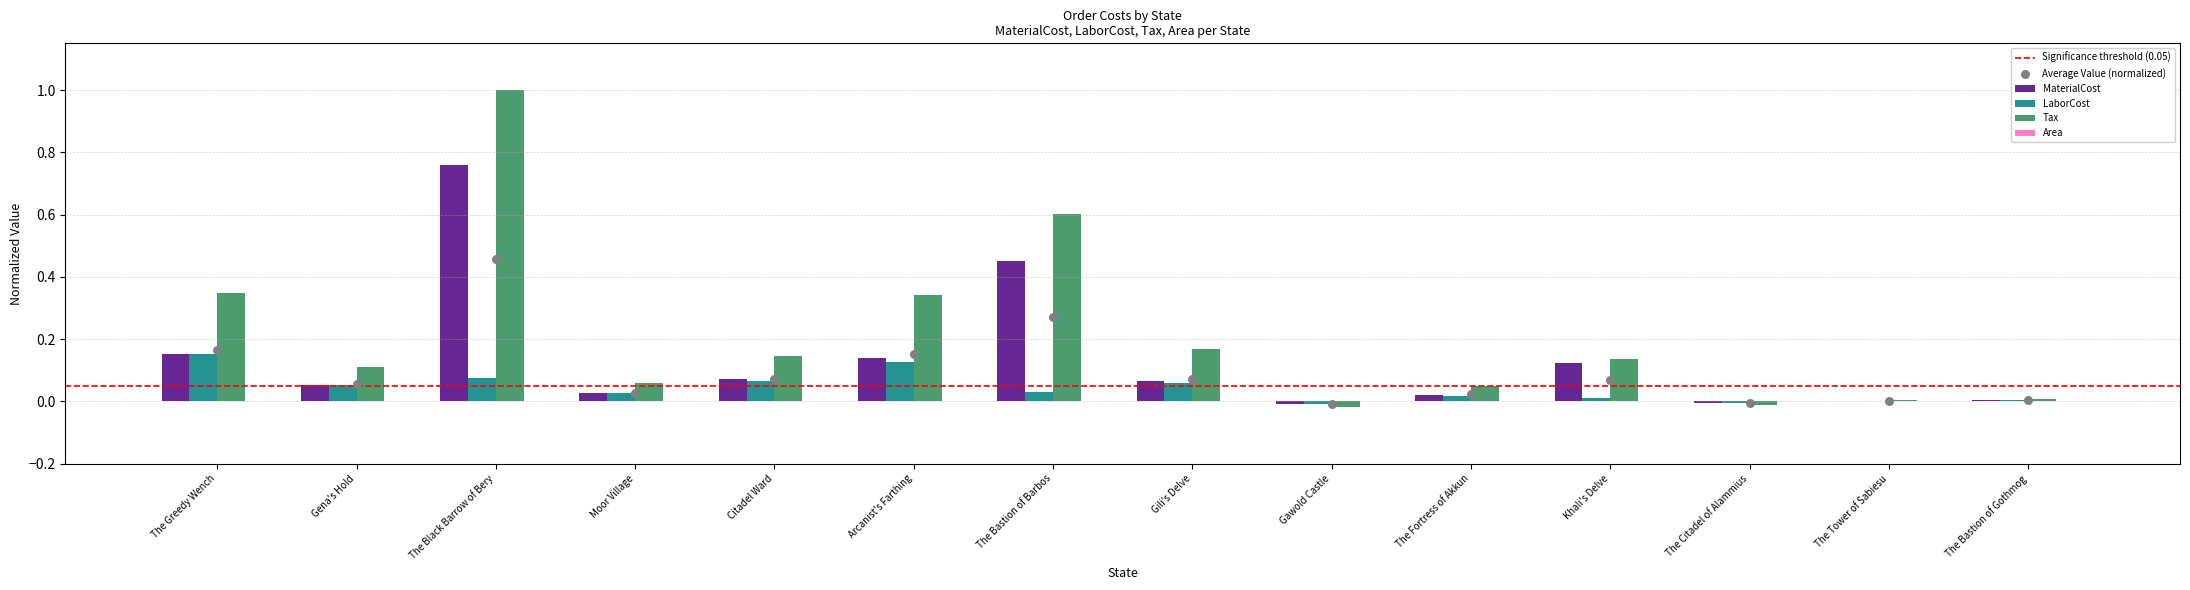

Which series has the largest total across all categories?

Tax